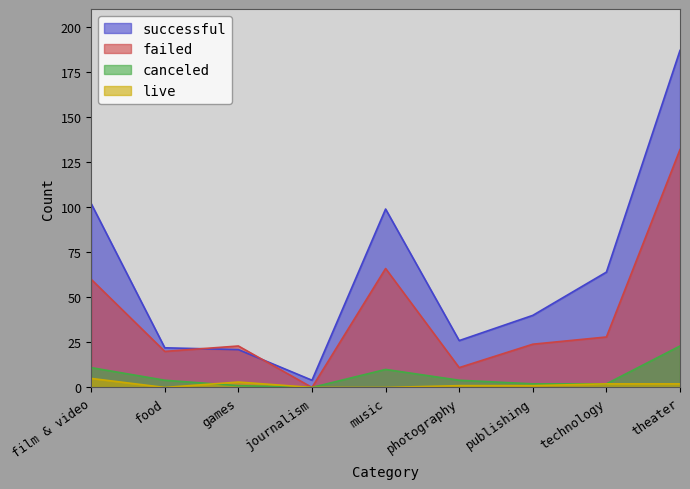

Which label corresponds to the largest value in the chart?

theater